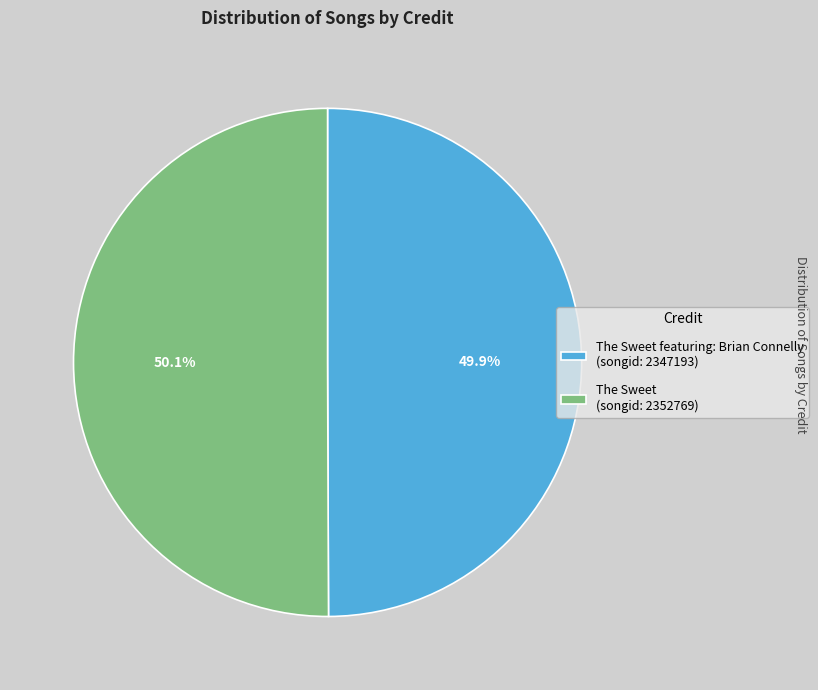

Combined, do The Sweet (songid: 2352769) and The Sweet featuring: Brian Connelly (songid: 2347193) account for over 50%?

Yes